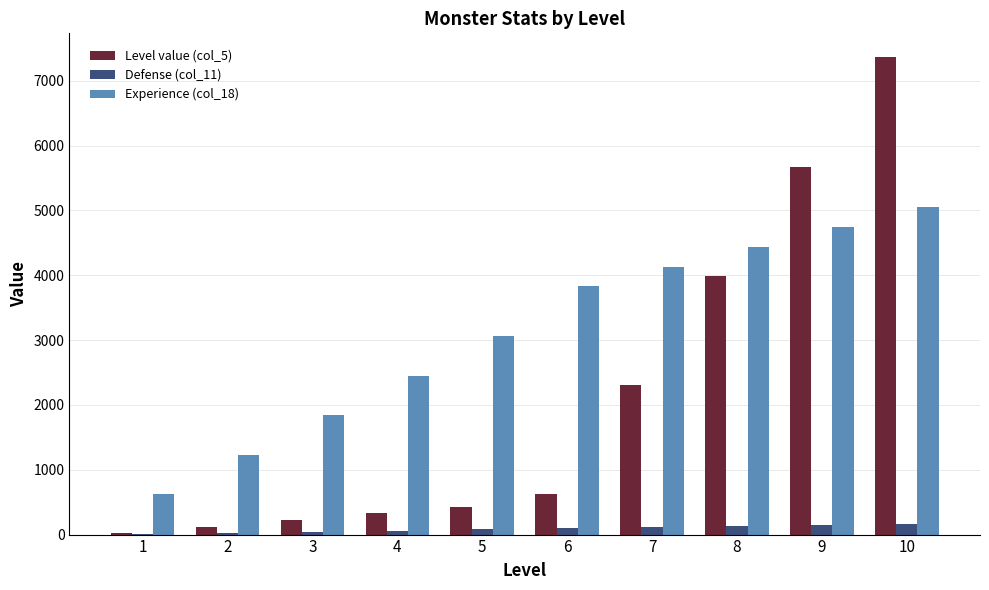

The value of Level value (col_5) at 7 is 2305.1. True or false?

True